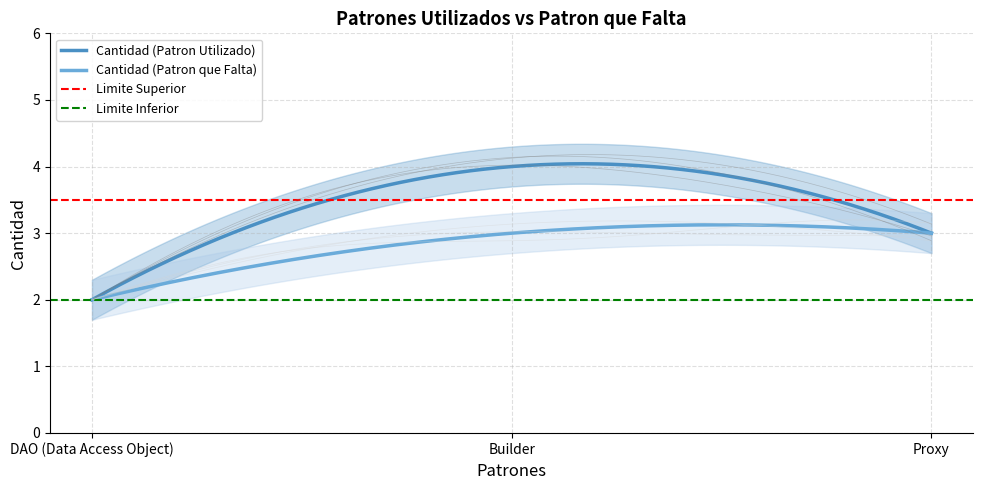

What is the difference between the maximum and minimum values in the cantidad series?

1